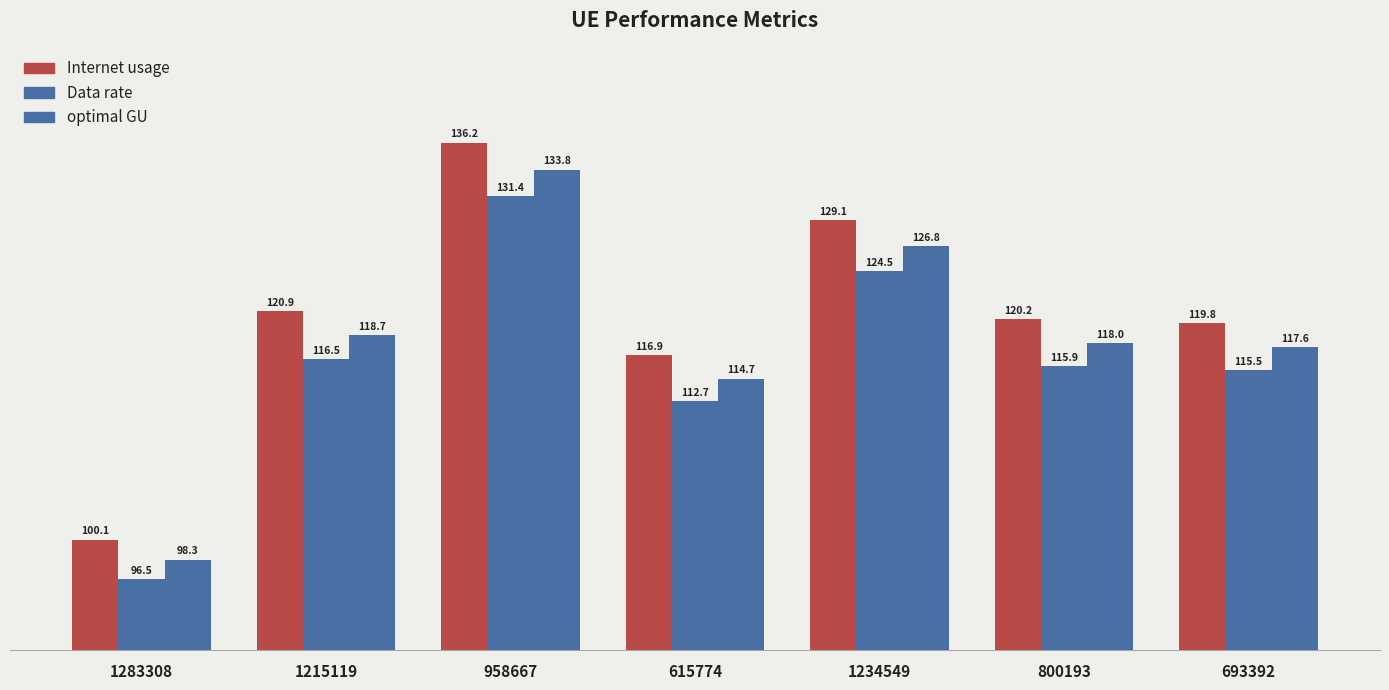

What is the average value of the optimal GU series?

118.3